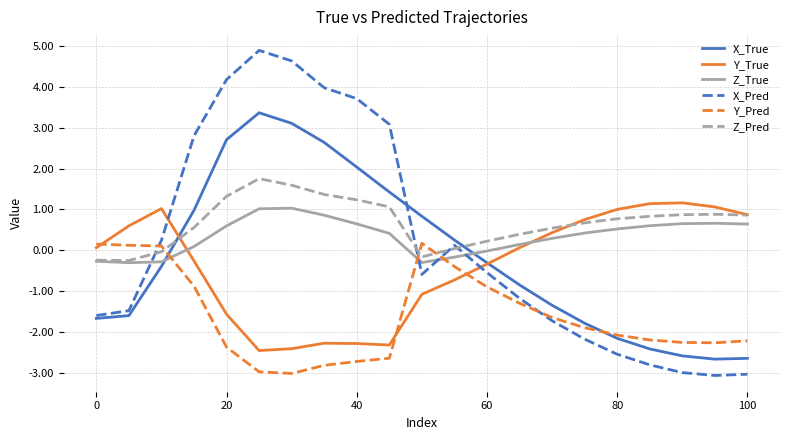

Which series has the largest range (max minus min)?

X_Pred